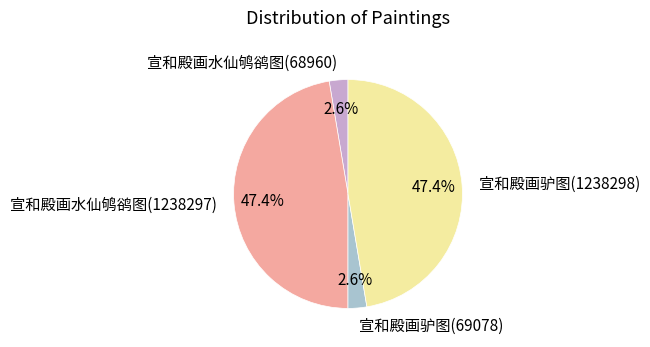

Combined, do 宣和殿画驴图(1238298) and 宣和殿画水仙鸲鹆图(1238297) account for over 50%?

Yes